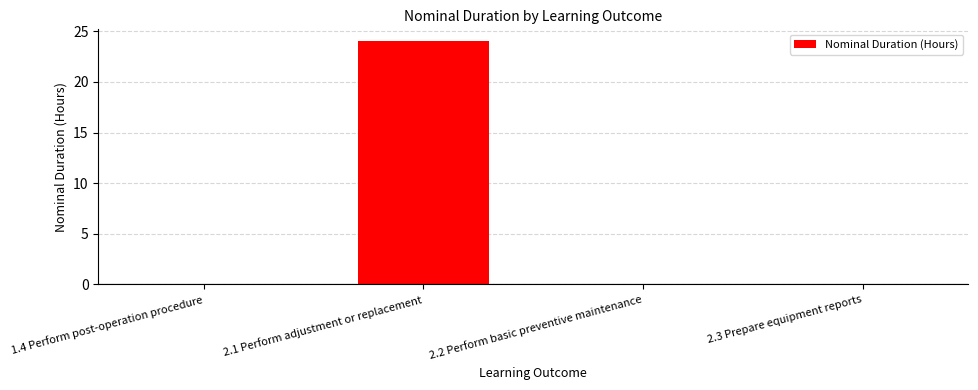

The value at 2.2 Perform basic preventive maintenance is 0. True or false?

True